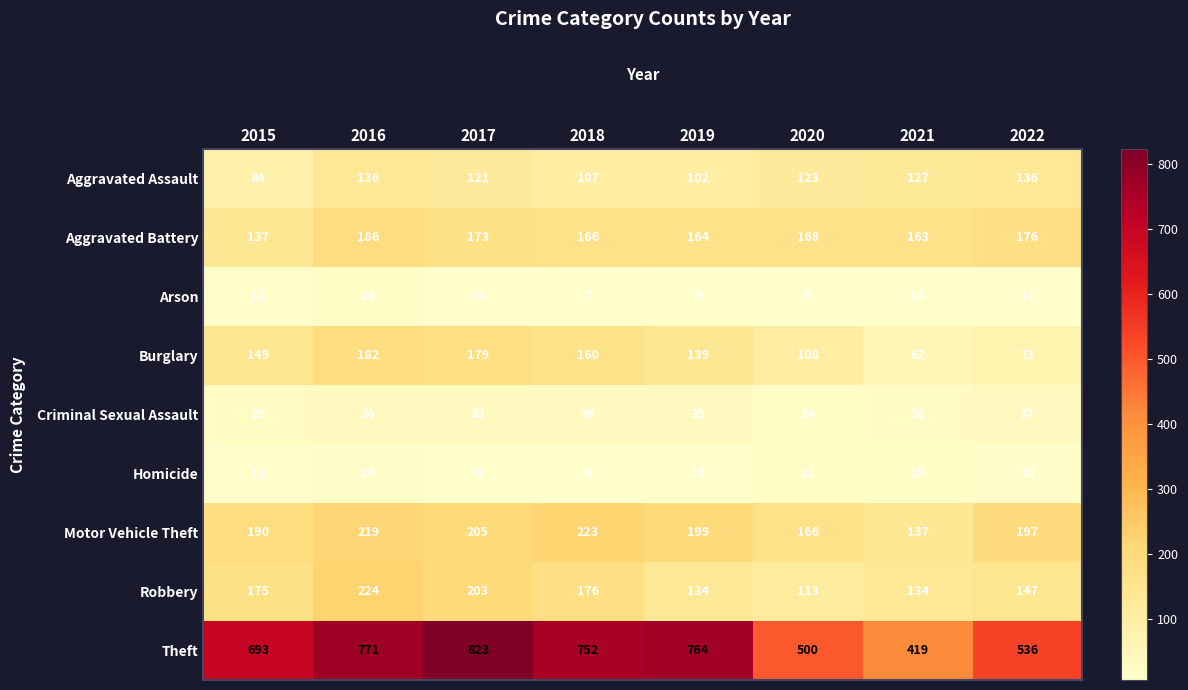

The Homicide series shows 21 at 2020. True or false?

True